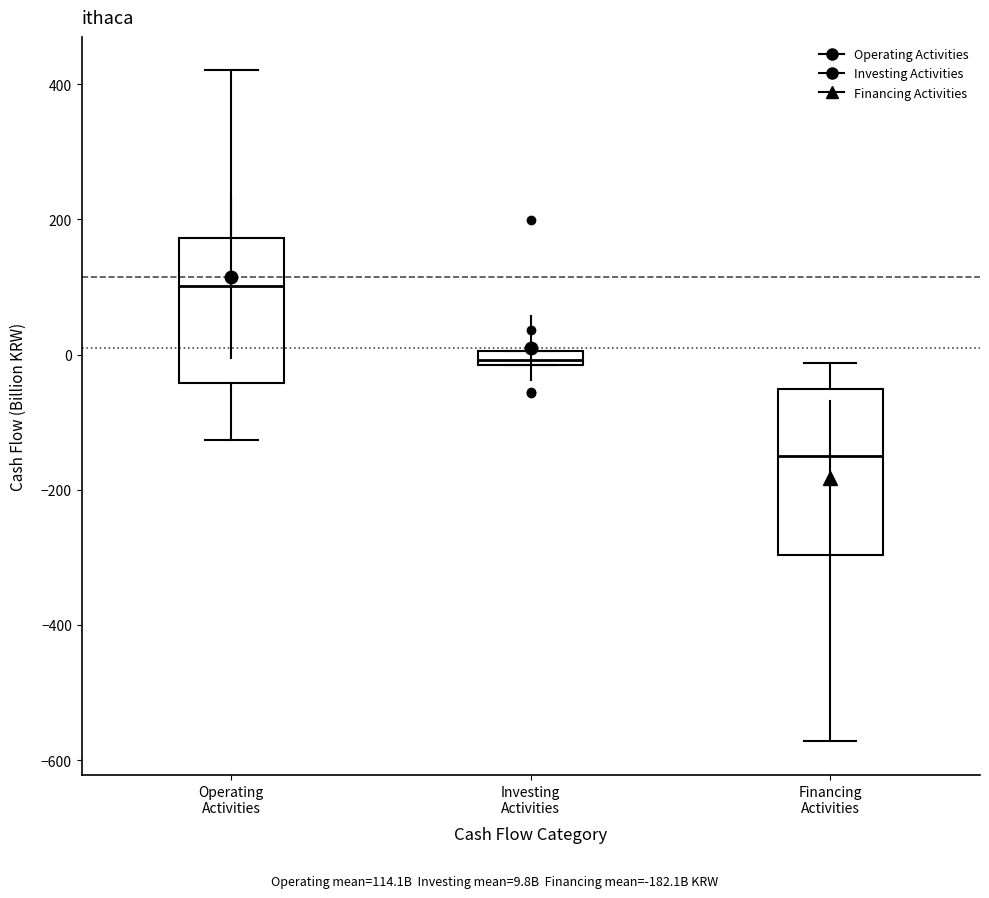

Which box has the lowest median line?

Financing Activities